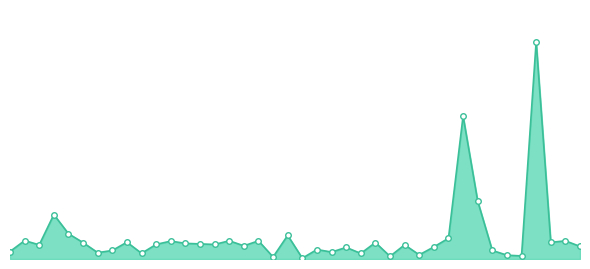

Rank the categories by value from highest to lowest.

164047, 164051, 164052, 164101, 164093, 164075, 164054, 164103, 164079, 164077, 164045, 164084, 164090, 164046, 164065, 164095, 164082, 164081, 164085, 164080, 164104, 164058, 164078, 164044, 164055, 164066, 164068, 164092, 164053, 164105, 164067, 164091, 164087, 164064, 164056, 164050, 164049, 164060, 164072, 164069